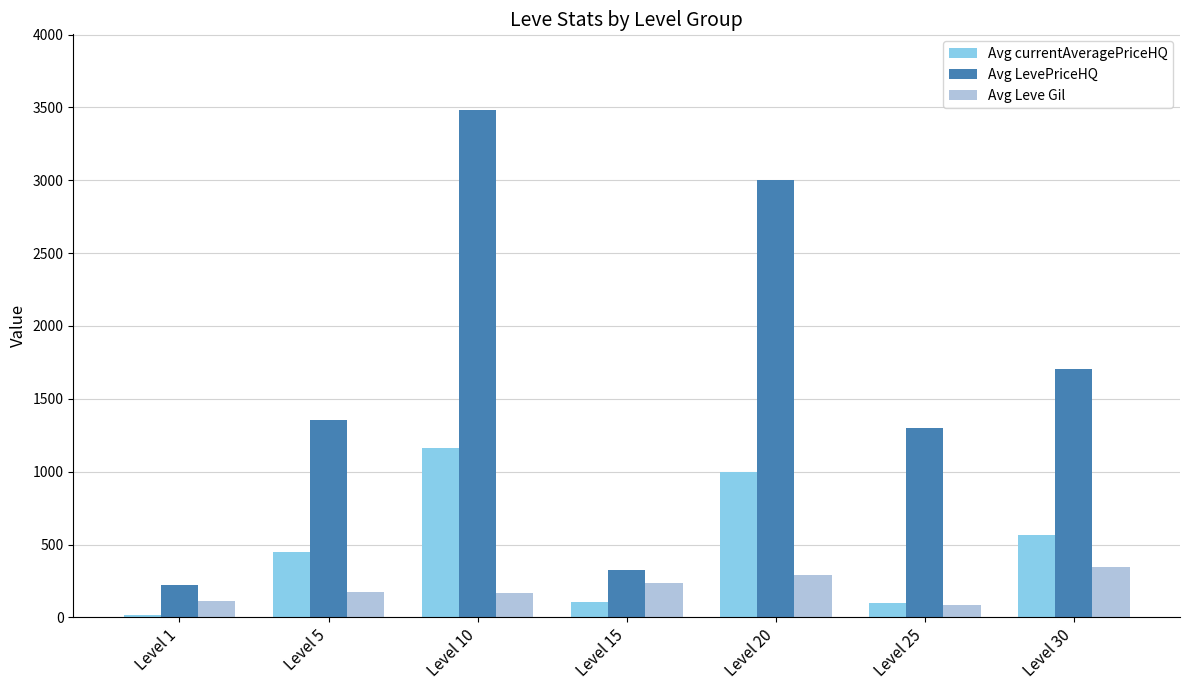

Rank the series at Level 10 from highest to lowest value.

Avg LevePriceHQ, Avg currentAveragePriceHQ, Avg Leve Gil